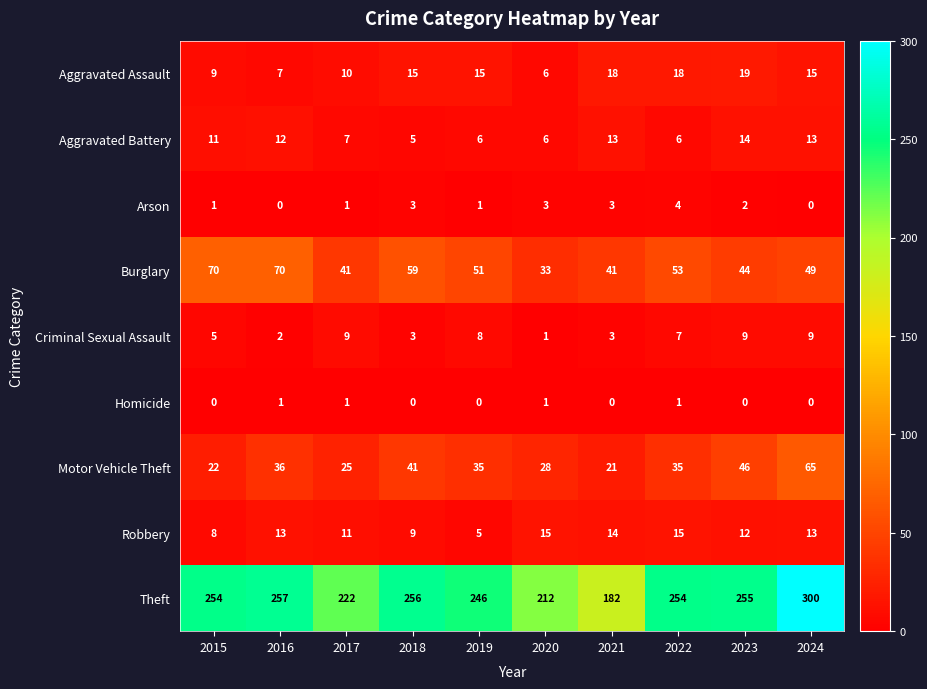

The value of Homicide at 2023 is 0. True or false?

True